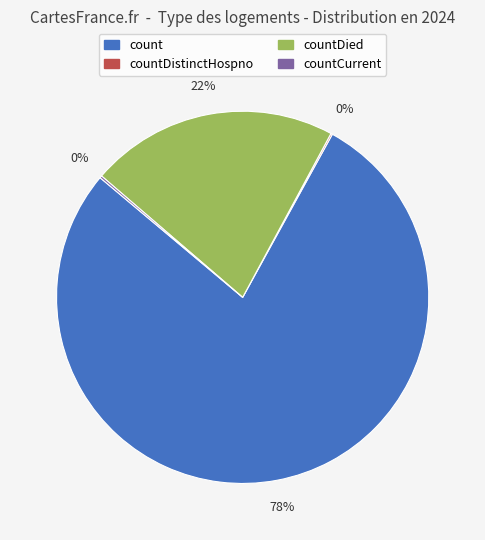

To the nearest percent, what is the difference between the largest and smallest slice percentages?

78%